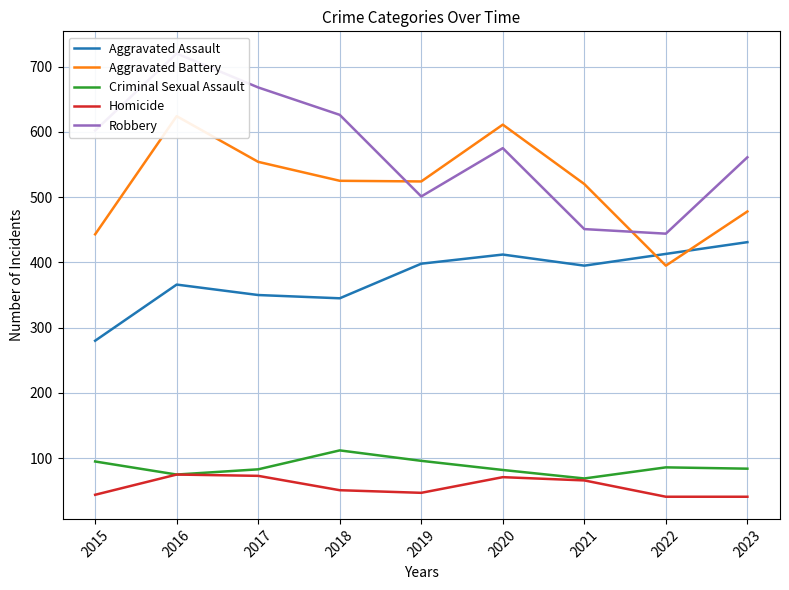

True or false: Homicide has a value of 44 at 2015.

True